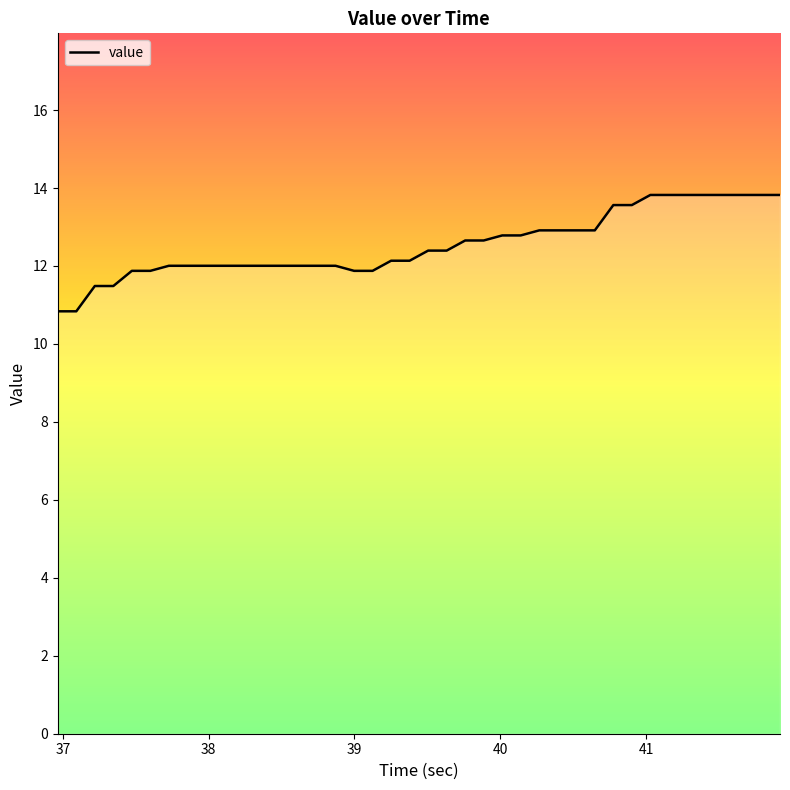

What is the difference between the maximum and minimum values?

3.0